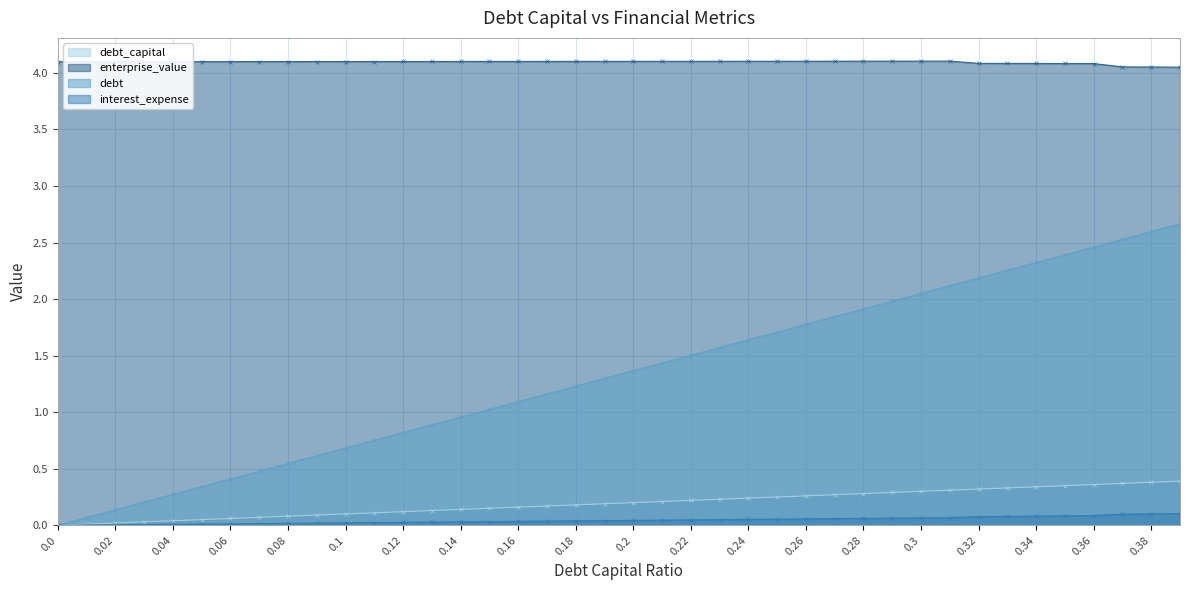

True or false: debt and interest_expense intersect in this chart.

False